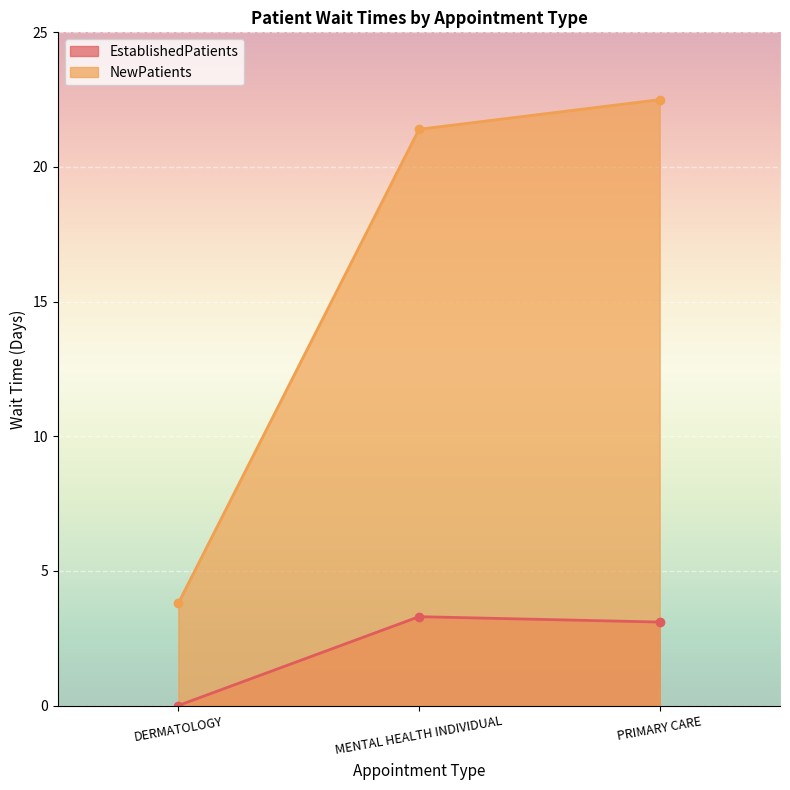

What is the label of the 1st point from the left?

DERMATOLOGY